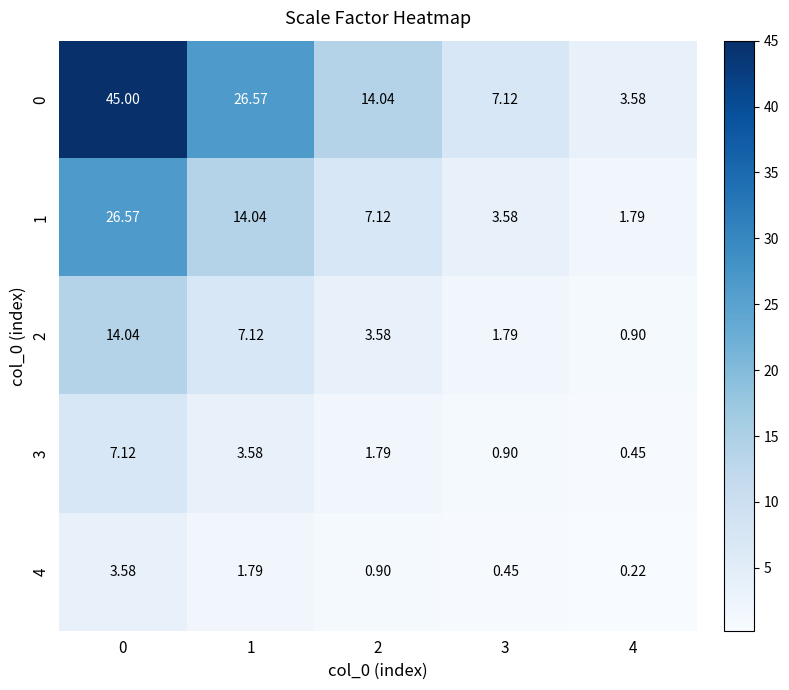

Is the value of 4 at 0 greater than the value of 0 at 3?

No